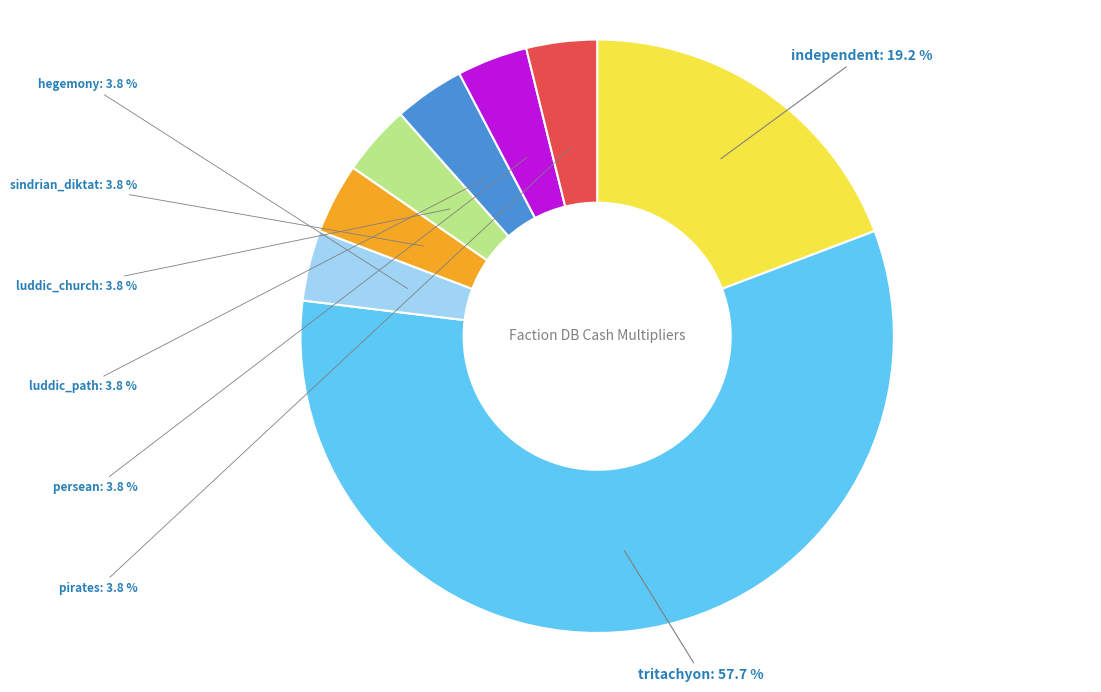

Does any single category account for the majority?

Yes